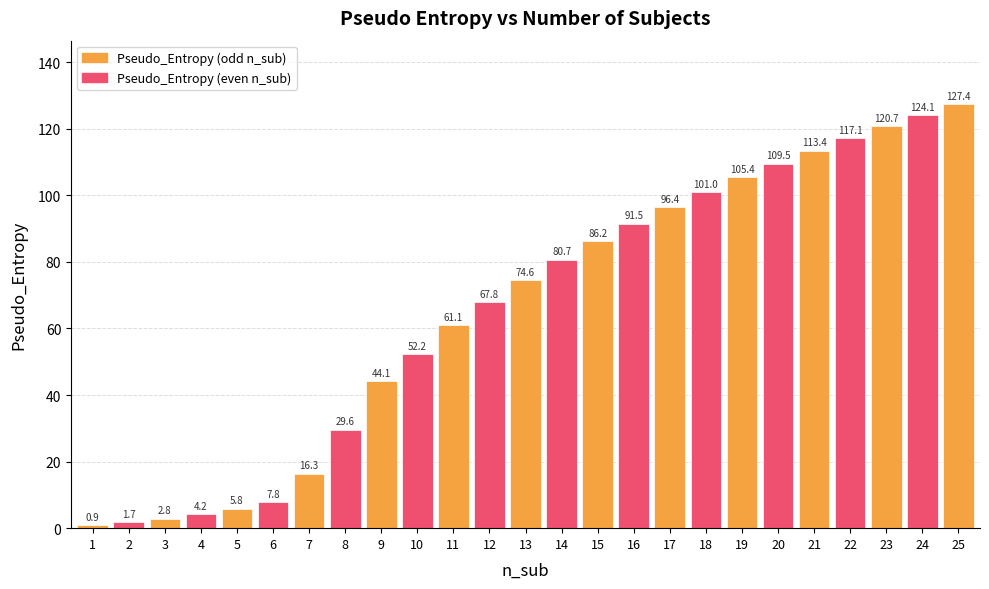

The chart shows a value of 124.1 at 24. True or false?

True